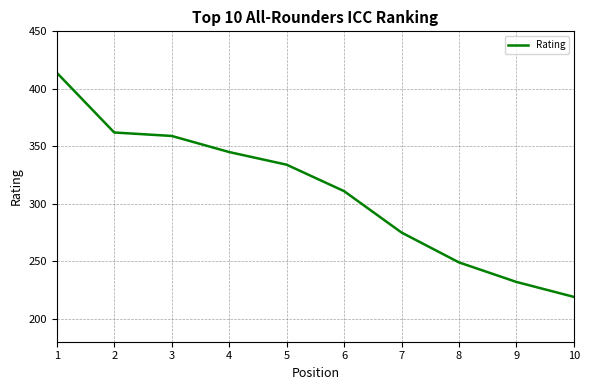

List the labels in order of value, smallest first.

10, 9, 8, 7, 6, 5, 4, 3, 2, 1